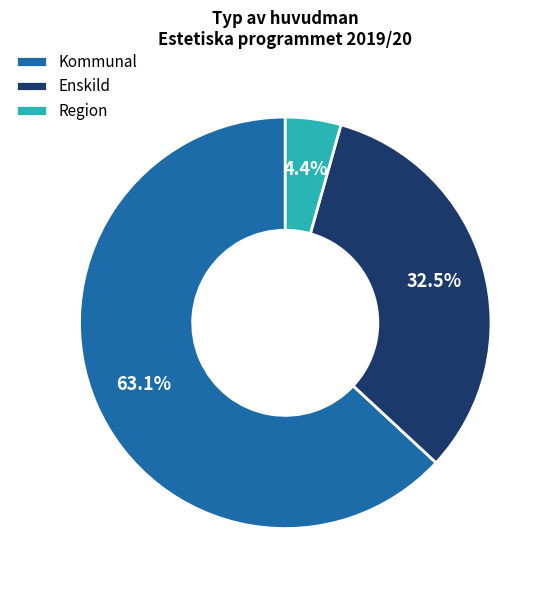

What is the ratio of the value at Region to the value at Enskild?

0.1